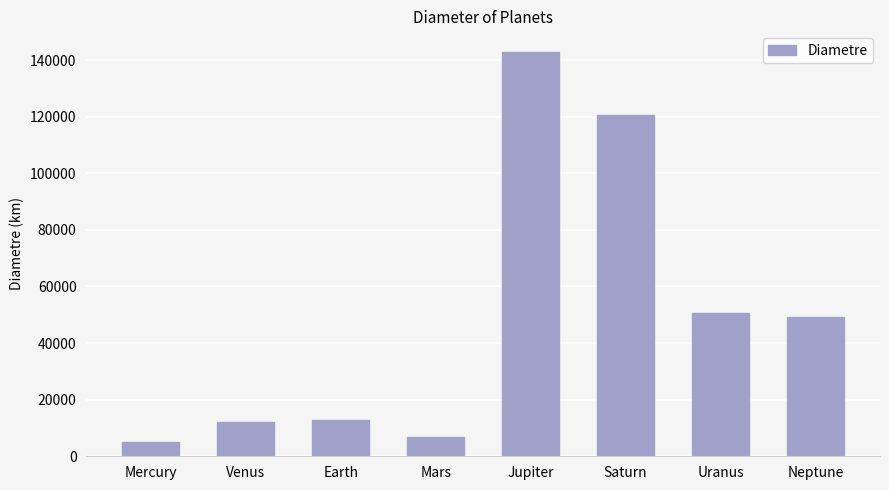

Count the number of categories in the chart.

8